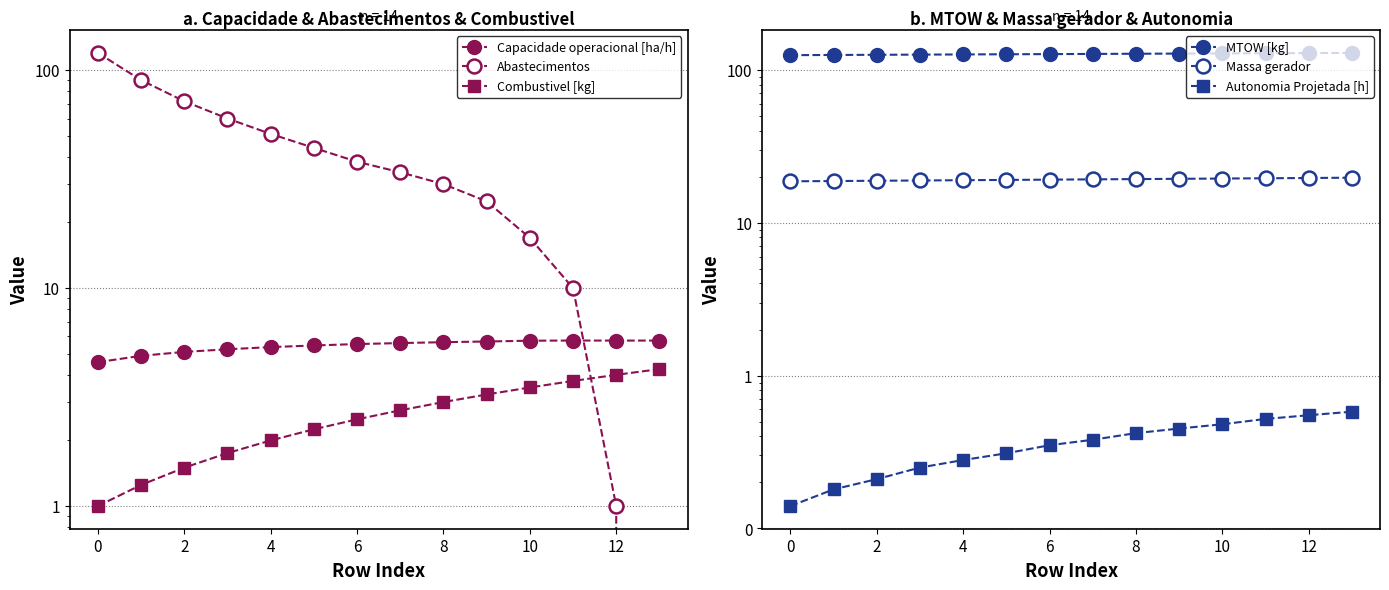

What is the label of the 3rd point from the right?

11